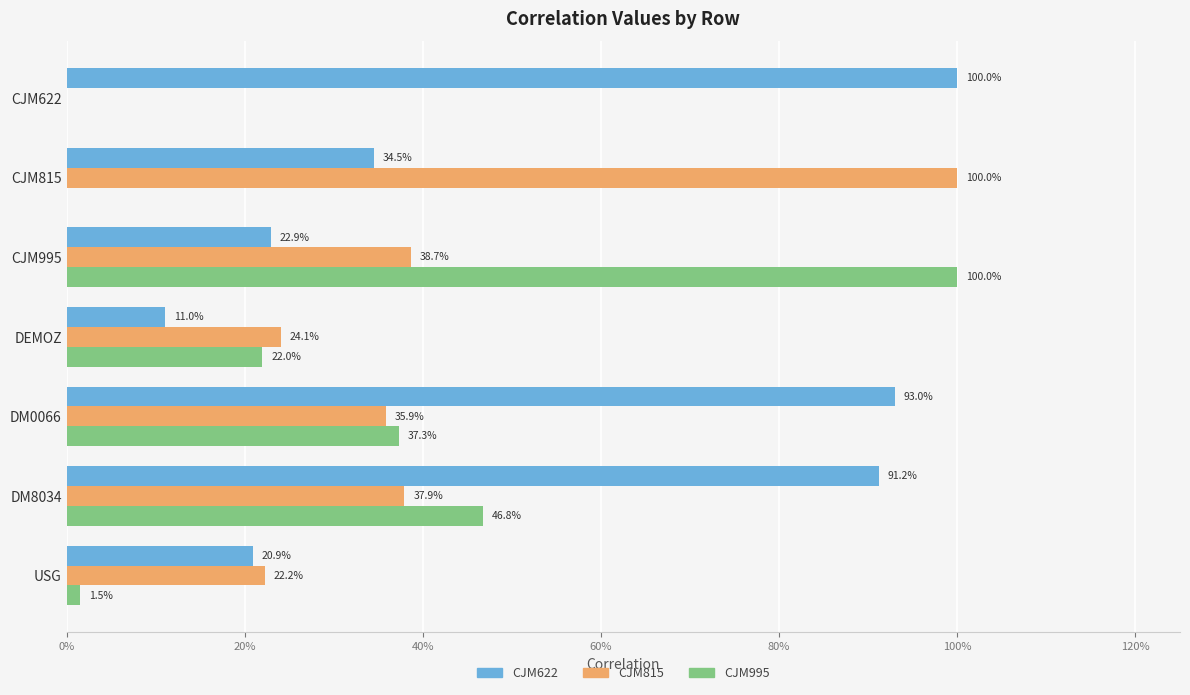

What position from the left is DEMOZ?

4